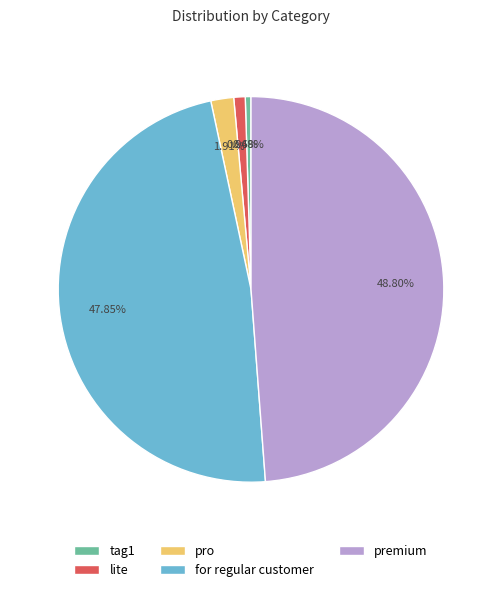

Which has a higher value, pro or for regular customer?

for regular customer